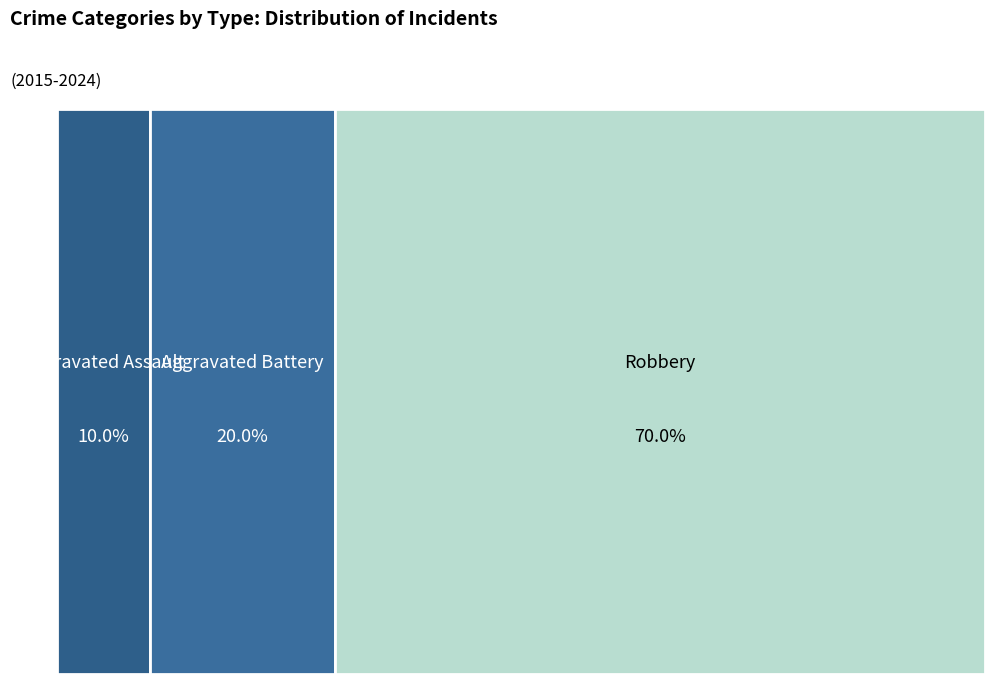

How many segments does this pie chart have?

3